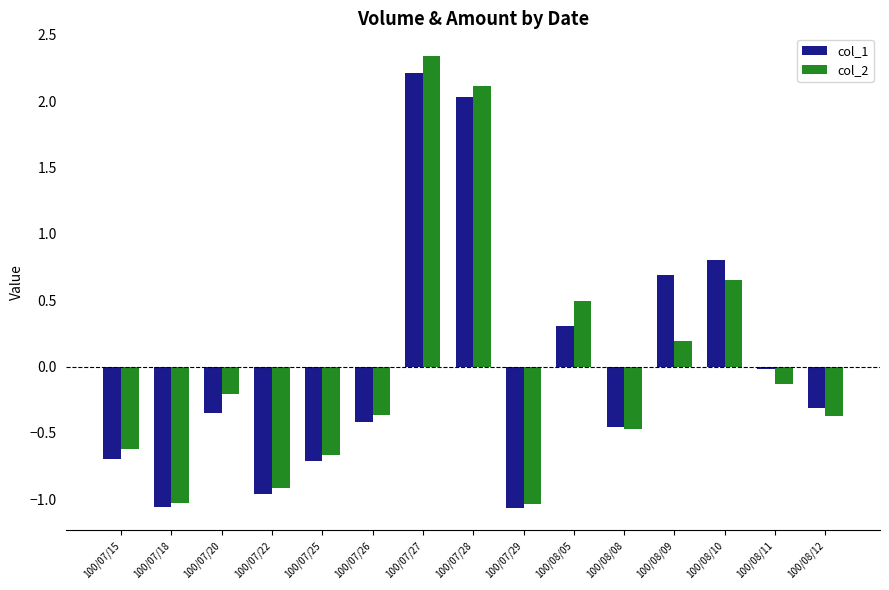

At 100/07/26, list the series in order from largest to smallest.

col_2, col_1